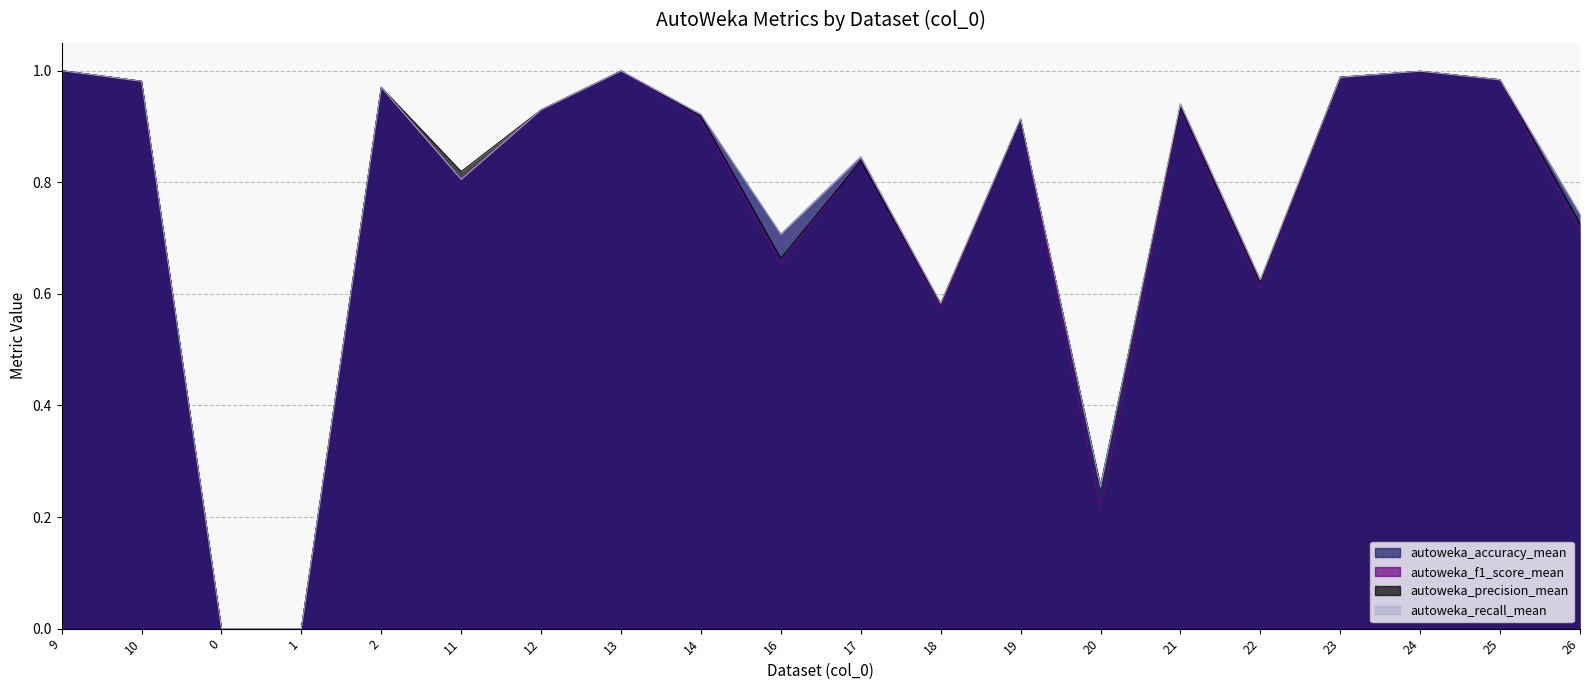

How many interior local valleys does the autoweka_f1_score_mean series have?

5